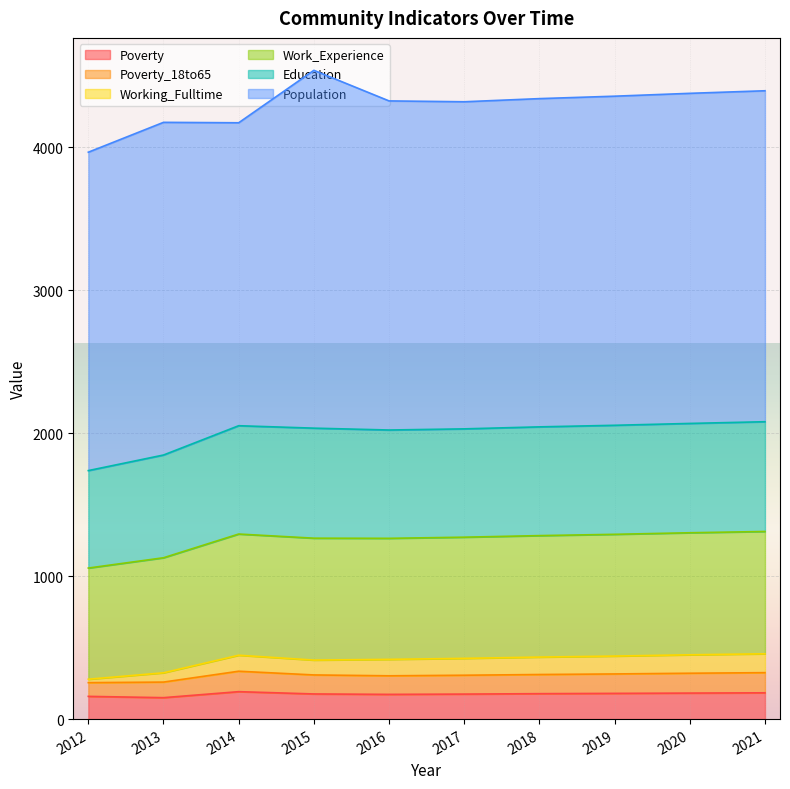

What is the highest value of the Poverty series?

192